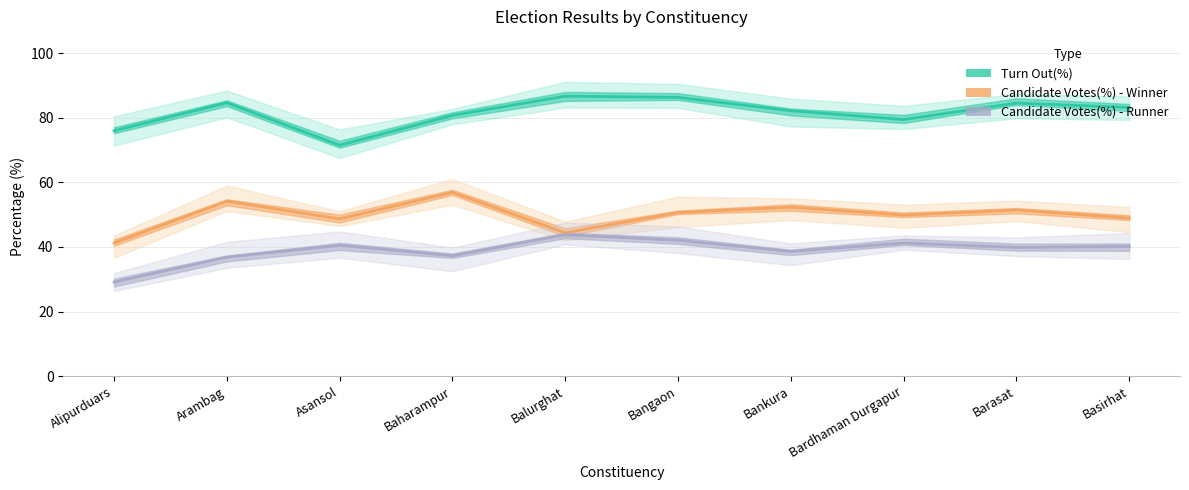

Which series has the widest spread of values?

Candidate Votes(%) - Winner